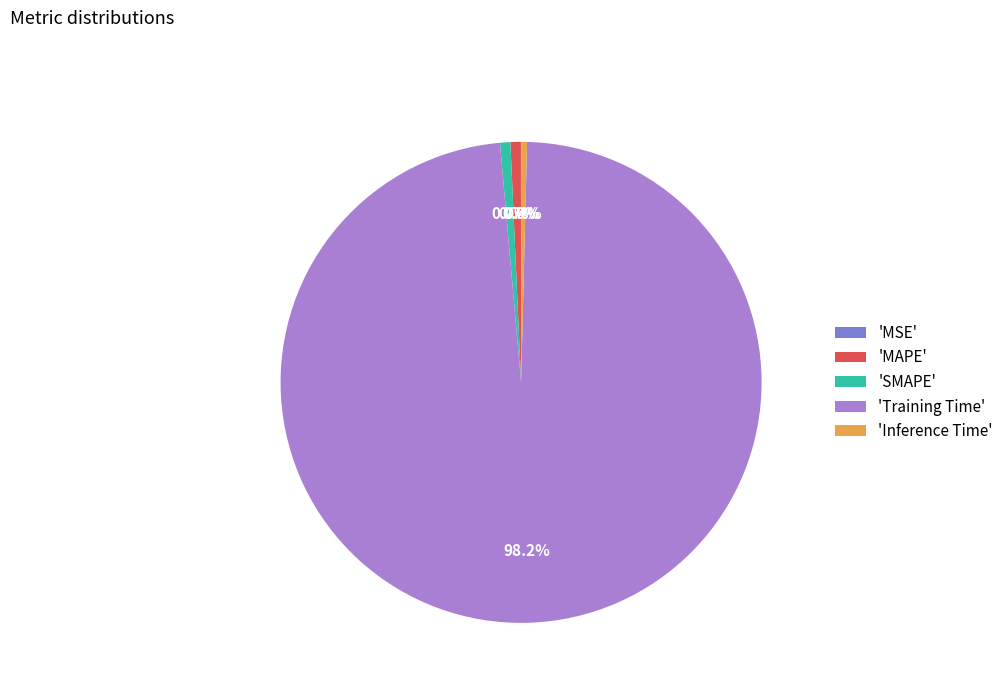

Is there any slice that represents more than half of the pie?

Yes